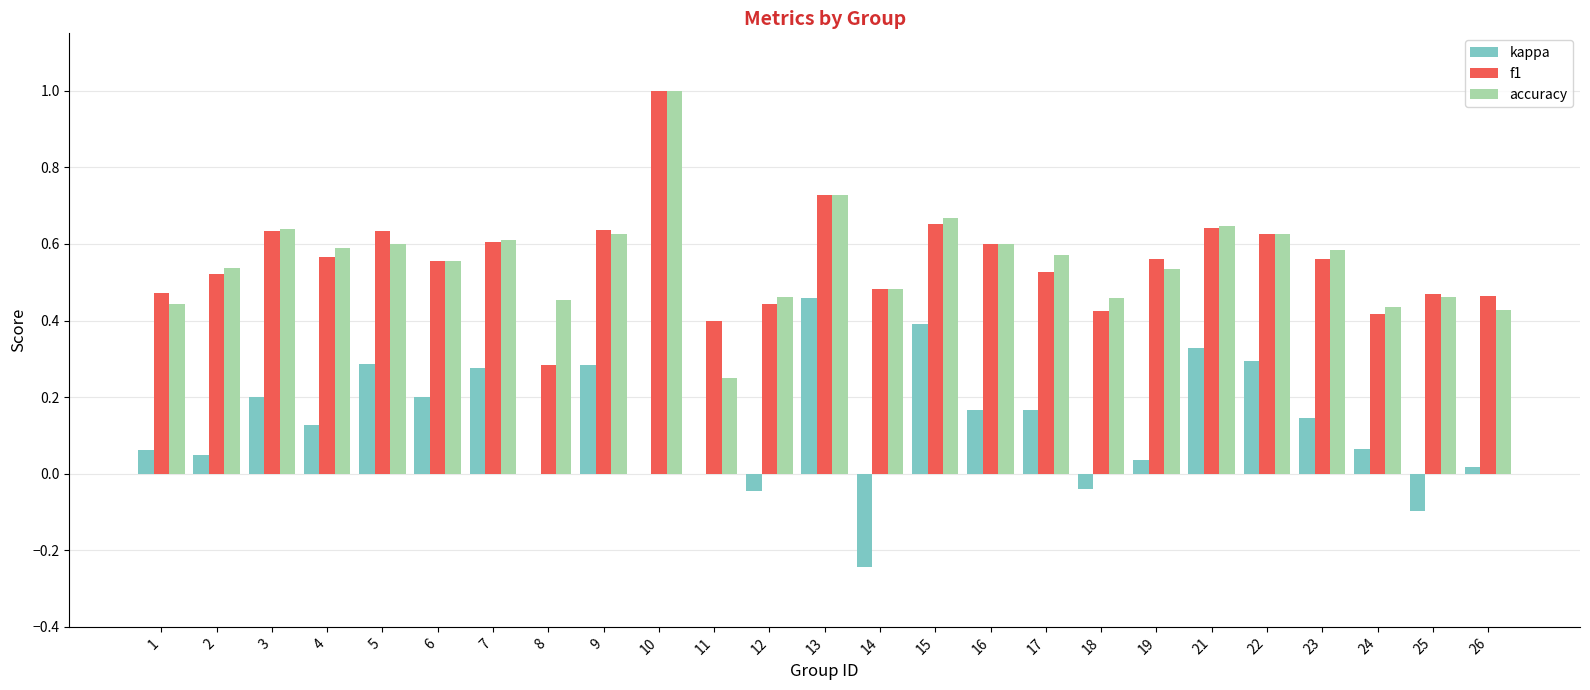

What is the sum of the f1 values at 10 and 23?

1.6